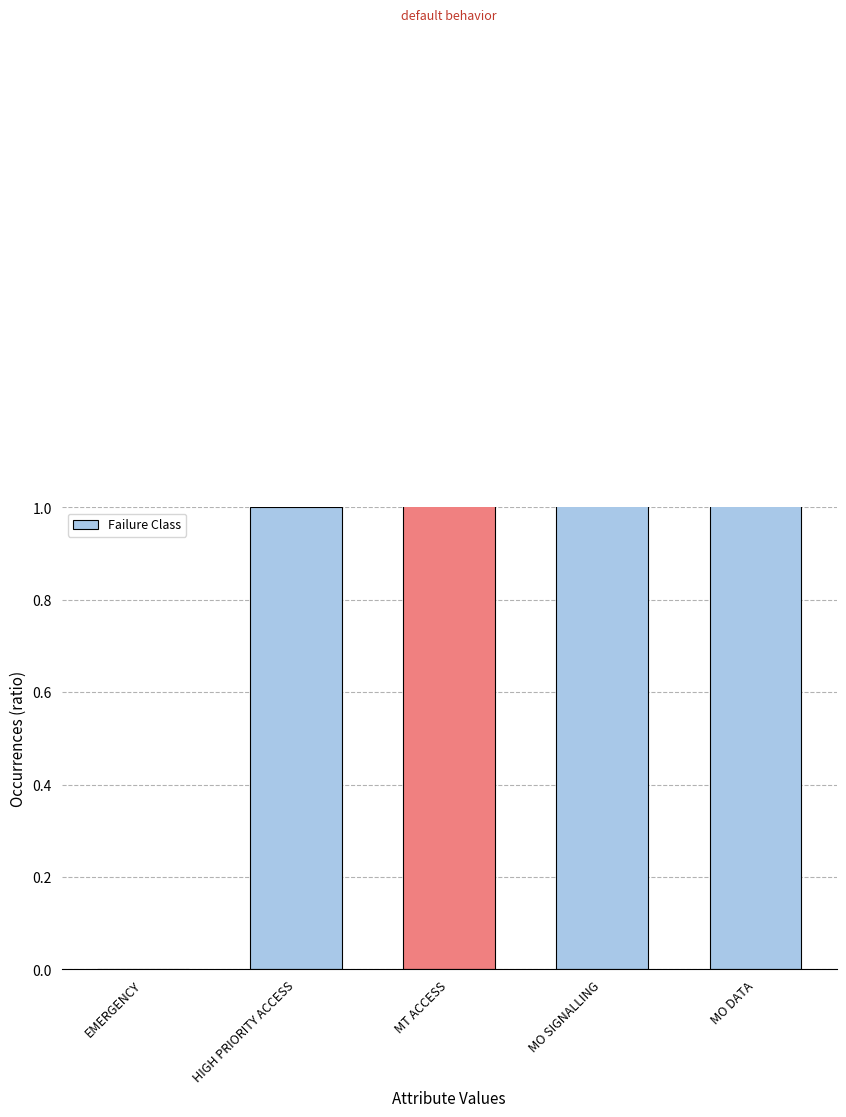

The value at MT ACCESS is 2. True or false?

True